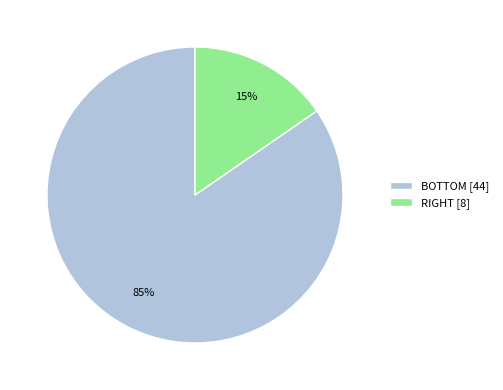

Which category accounts for the majority?

BOTTOM